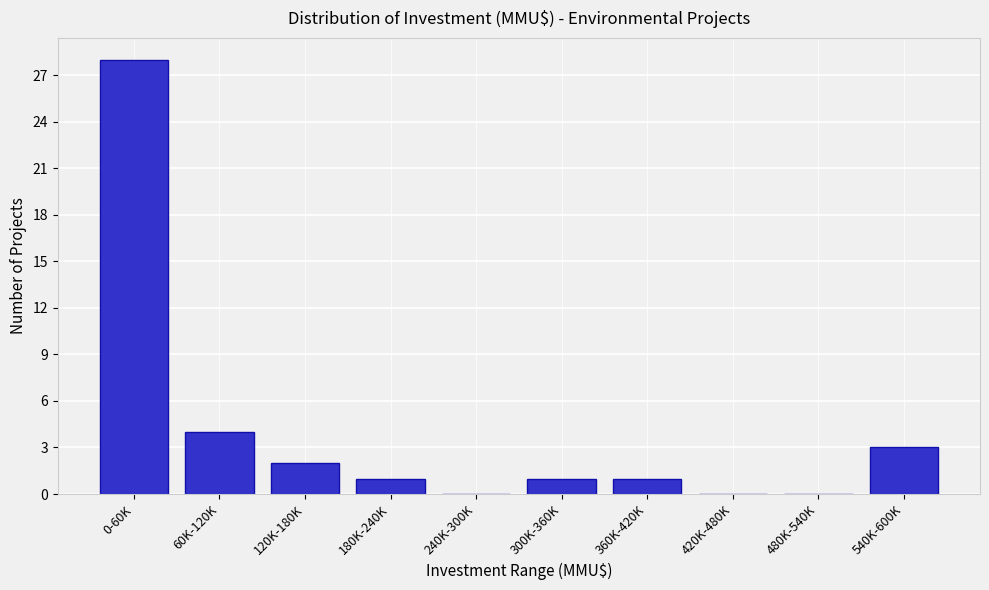

Reading left to right, list all the values displayed in this chart.

0-60K=28	60K-120K=4	120K-180K=2	180K-240K=1	240K-300K=0	300K-360K=1	360K-420K=1	420K-480K=0	480K-540K=0	540K-600K=3